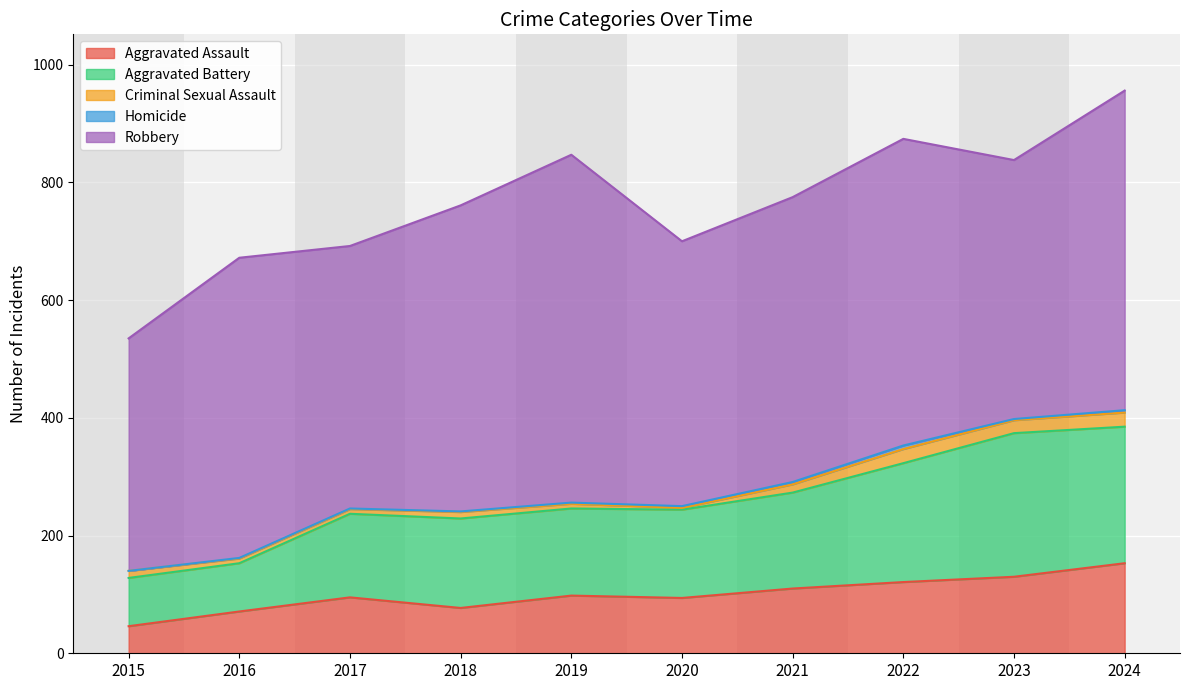

Between 2024 and 2018, which is larger?

2024